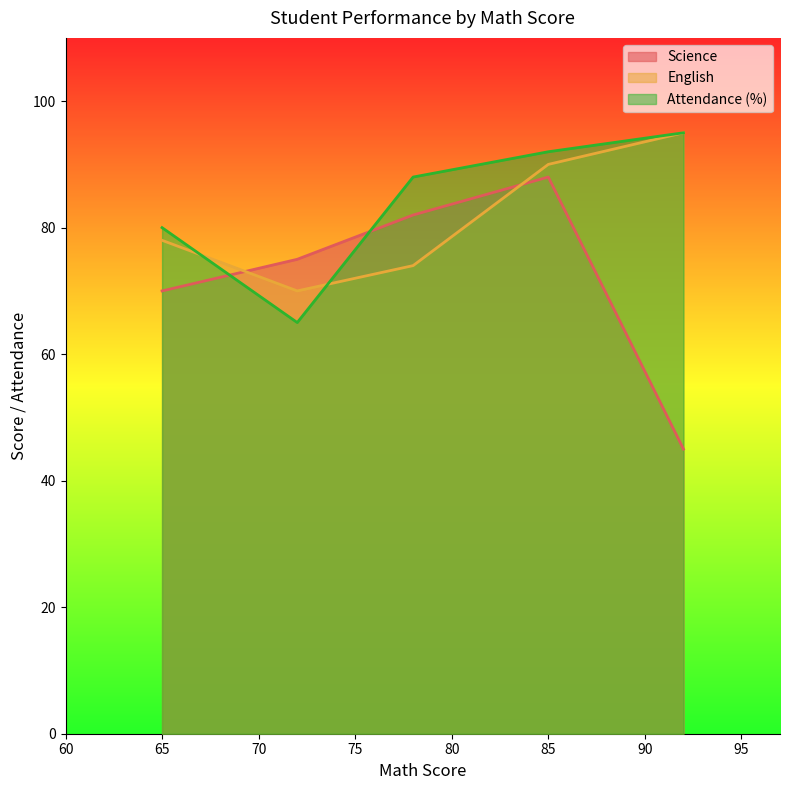

What is the value of the English point at the 1st from the left?

78